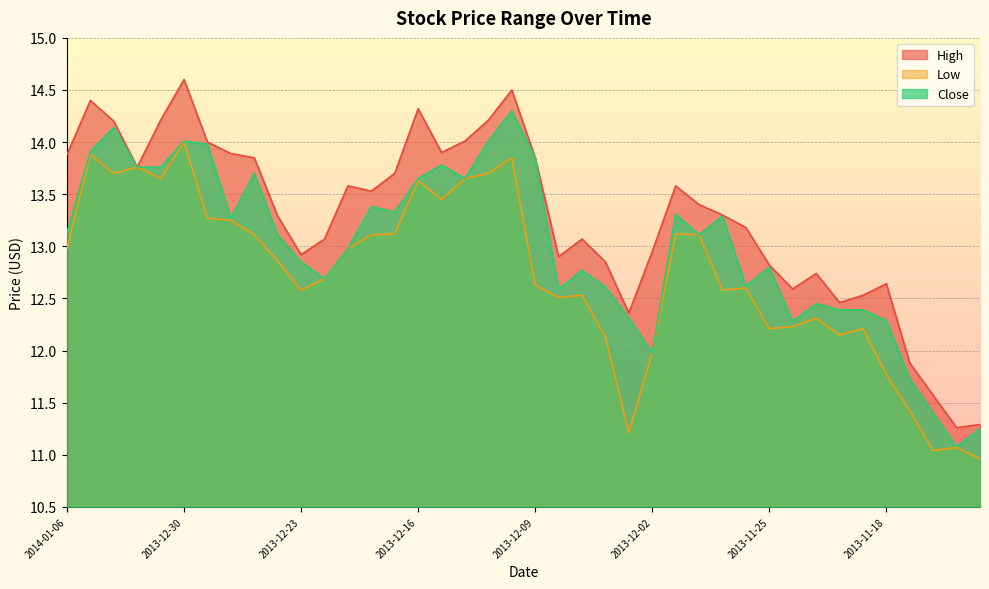

What is the approximate value of High at 2013-12-24?

13.3